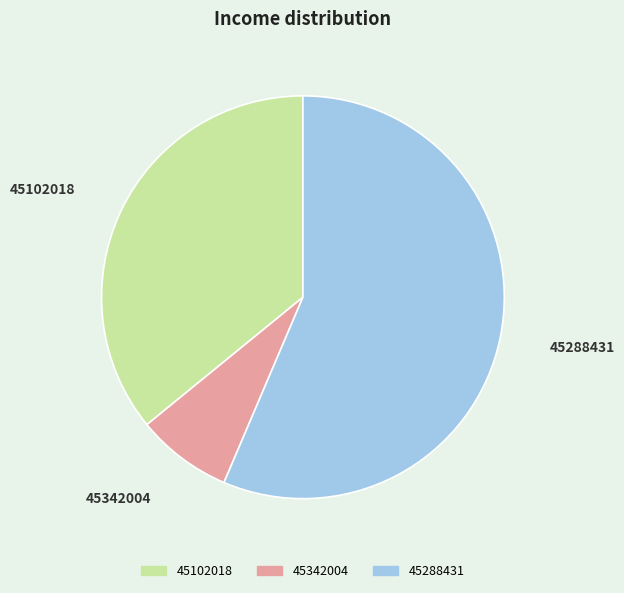

Is there a majority slice in this chart?

Yes